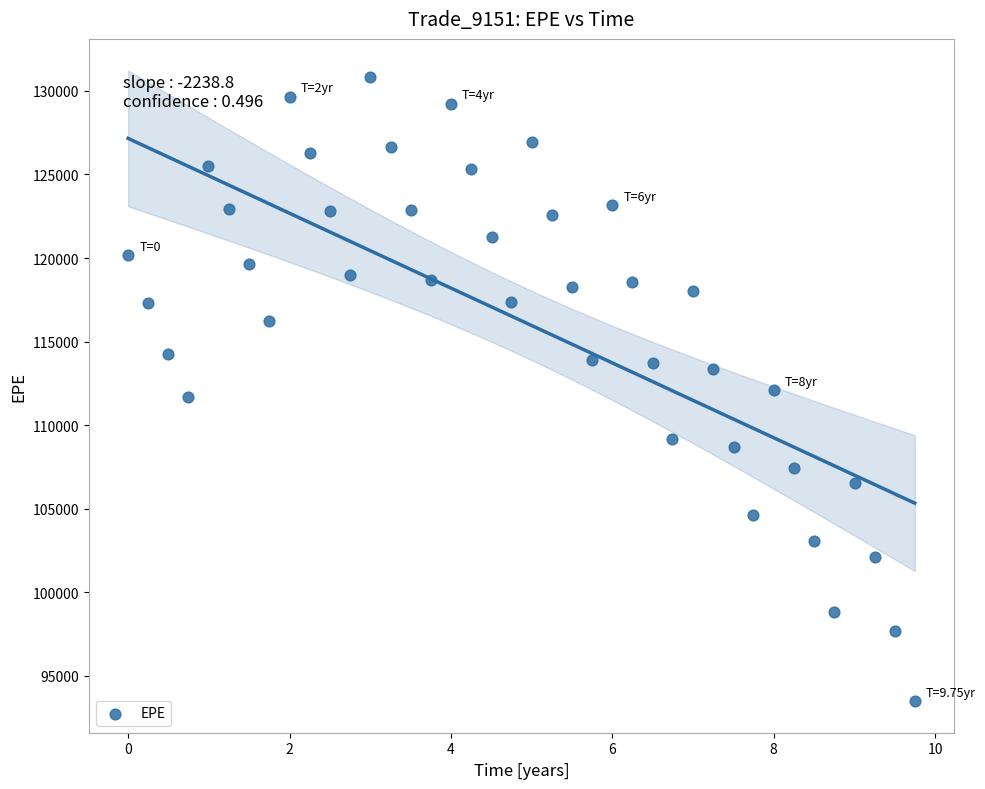

What is the range of X values (max minus min)?

9.7